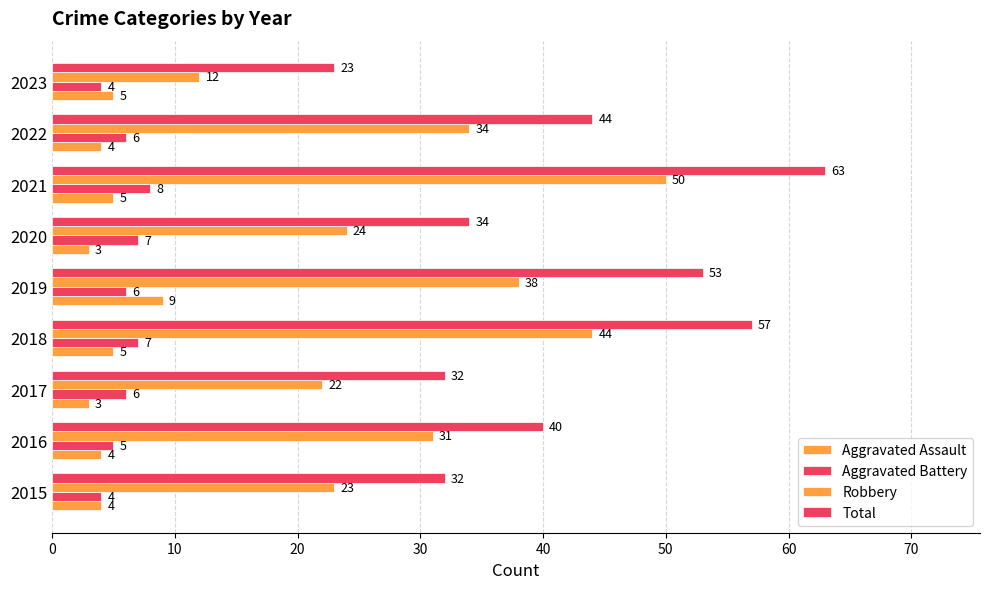

Count the number of categories in the chart.

9